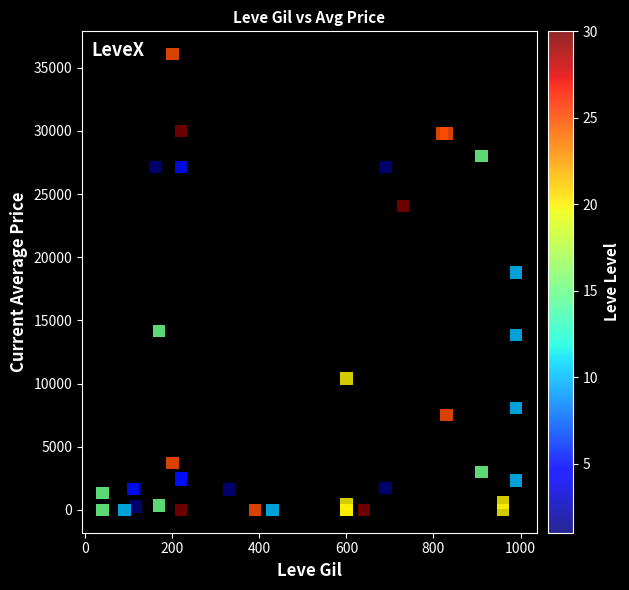

What Y value in the scatter plot is closest to 18036?

18790